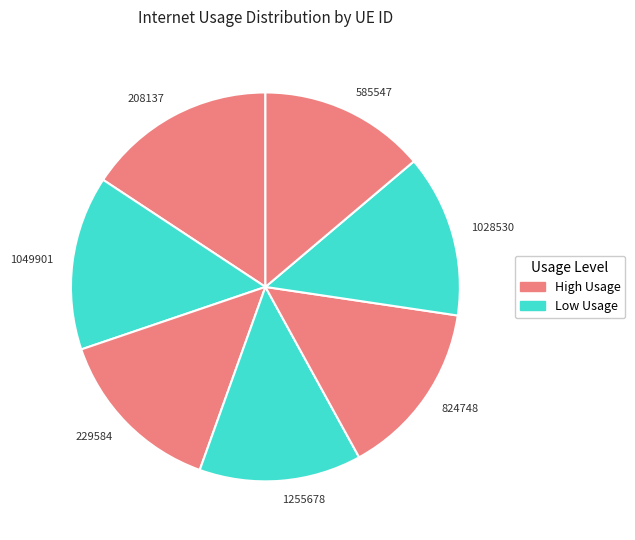

Which category has the biggest portion of the pie?

208137